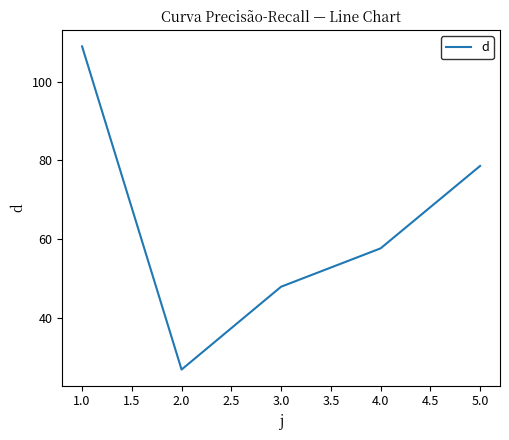

Which label corresponds to the smallest value in the chart?

2.0